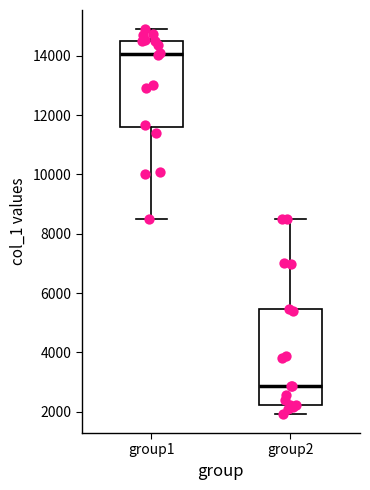

Reading left to right, read every box against the y-axis: the position of its median line, the range the box covers, and the ends of its whiskers. The values are not printed on the chart, so give them approximately, as read against the axis.

group1: median 14000, box 11600 to 14600, whiskers 8600 to 15000
group2: median 2800, box 2200 to 5400, whiskers 2000 to 8600